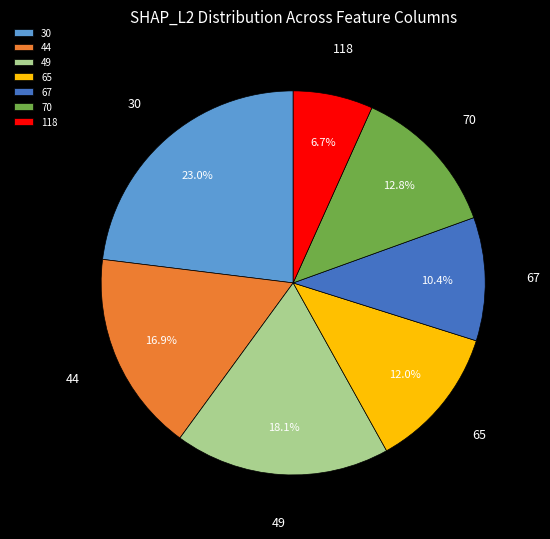

Does 49 account for over 50% of the chart?

No